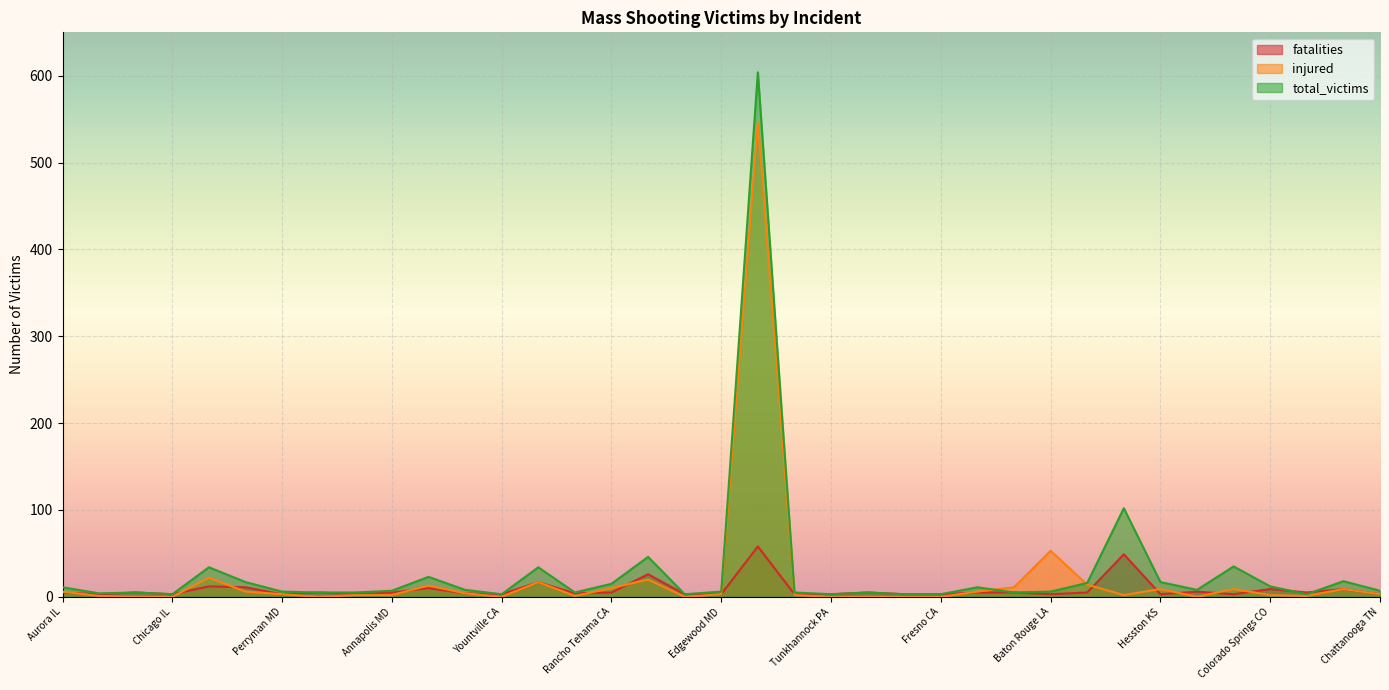

Reading right to left, what are all the values shown in this chart?

fatalities: Chattanooga TN=3	Roseburg OR=9	Colorado Springs CO 2=5	Colorado Springs CO=9	San Bernardino CA=3	Kalamazoo MI=6	Hesston KS=3	Orlando FL 2016=49	Dallas TX=5	Baton Rouge LA=3	Burlington WA=5	Fort Lauderdale FL=5	Fresno CA=3	Kirkersville OH=3	Orlando FL 2017=5	Tunkhannock PA=3	San Francisco CA=3	Las Vegas NV=58	Edgewood MD=3	Thornton CO=3	Sutherland Springs TX=26	Rancho Tehama CA=5	Melcroft PA=4	Parkland FL=17	Yountville CA=3	Nashville TN=4	Santa Fe TX=10	Annapolis MD=5	Cincinnati OH=3	Bakersfield CA=5	Perryman MD=3	Pittsburgh PA=11	Thousand Oaks CA=12	Chicago IL=3	Sebring FL=5	State College PA=3	Aurora IL=5
injured: Chattanooga TN=3	Roseburg OR=9	Colorado Springs CO 2=1	Colorado Springs CO=2	San Bernardino CA=9	Kalamazoo MI=0	Hesston KS=9	Orlando FL 2016=2	Dallas TX=14	Baton Rouge LA=53	Burlington WA=11	Fort Lauderdale FL=6	Fresno CA=0	Kirkersville OH=0	Orlando FL 2017=0	Tunkhannock PA=0	San Francisco CA=2	Las Vegas NV=546	Edgewood MD=3	Thornton CO=0	Sutherland Springs TX=20	Rancho Tehama CA=10	Melcroft PA=1	Parkland FL=17	Yountville CA=0	Nashville TN=4	Santa Fe TX=13	Annapolis MD=2	Cincinnati OH=2	Bakersfield CA=0	Perryman MD=3	Pittsburgh PA=6	Thousand Oaks CA=22	Chicago IL=0	Sebring FL=0	State College PA=1	Aurora IL=6
total_victims: Chattanooga TN=7	Roseburg OR=18	Colorado Springs CO 2=3	Colorado Springs CO=12	San Bernardino CA=35	Kalamazoo MI=8	Hesston KS=17	Orlando FL 2016=102	Dallas TX=16	Baton Rouge LA=6	Burlington WA=5	Fort Lauderdale FL=11	Fresno CA=3	Kirkersville OH=3	Orlando FL 2017=5	Tunkhannock PA=3	San Francisco CA=5	Las Vegas NV=604	Edgewood MD=6	Thornton CO=3	Sutherland Springs TX=46	Rancho Tehama CA=15	Melcroft PA=5	Parkland FL=34	Yountville CA=3	Nashville TN=8	Santa Fe TX=23	Annapolis MD=7	Cincinnati OH=5	Bakersfield CA=5	Perryman MD=6	Pittsburgh PA=17	Thousand Oaks CA=34	Chicago IL=3	Sebring FL=5	State College PA=4	Aurora IL=11